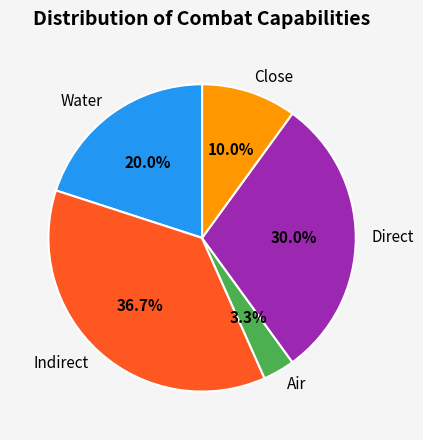

Rank the categories by value from highest to lowest.

Indirect, Direct, Water, Close, Air